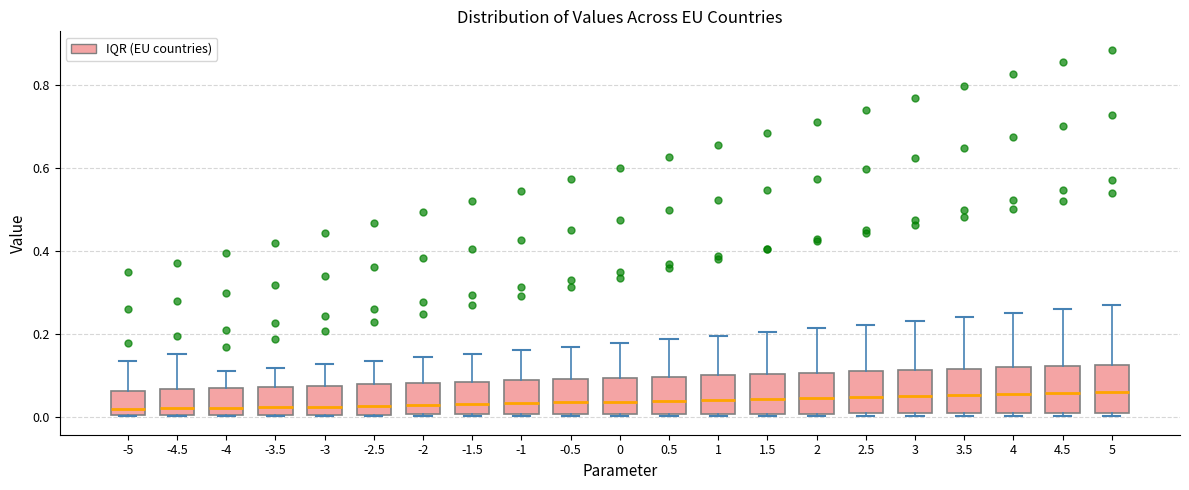

Reading left to right, read every box against the y-axis: the position of its median line, the range the box covers, and the ends of its whiskers. The values are not printed on the chart, so give them approximately, as read against the axis.

-5: median 0.02, box 0.00 to 0.06, whiskers 0.00 to 0.14
-4.5: median 0.02, box 0.00 to 0.06, whiskers 0.00 to 0.16
-4: median 0.02, box 0.00 to 0.06, whiskers 0.00 to 0.12
-3.5: median 0.02, box 0.00 to 0.08, whiskers 0.00 to 0.12
-3: median 0.02, box 0.00 to 0.08, whiskers 0.00 to 0.12
-2.5: median 0.02, box 0.00 to 0.08, whiskers 0.00 to 0.14
-2: median 0.02, box 0.00 to 0.08, whiskers 0.00 to 0.14
-1.5: median 0.04, box 0.00 to 0.08, whiskers 0.00 to 0.16
-1: median 0.04, box 0.00 to 0.08, whiskers 0.00 to 0.16
-0.5: median 0.04, box 0.00 to 0.10, whiskers 0.00 to 0.16
0: median 0.04, box 0.00 to 0.10, whiskers 0.00 to 0.18
0.5: median 0.04, box 0.00 to 0.10, whiskers 0.00 to 0.18
1: median 0.04, box 0.00 to 0.10, whiskers 0.00 to 0.20
1.5: median 0.04, box 0.00 to 0.10, whiskers 0.00 to 0.20
2: median 0.04, box 0.00 to 0.10, whiskers 0.00 (just below the box's lower edge) to 0.22
2.5: median 0.04, box 0.00 to 0.12, whiskers 0.00 (just below the box's lower edge) to 0.22
3: median 0.06, box 0.00 to 0.12, whiskers 0.00 (just below the box's lower edge) to 0.24
3.5: median 0.06, box 0.00 to 0.12, whiskers 0.00 (just below the box's lower edge) to 0.24
4: median 0.06, box 0.00 to 0.12, whiskers 0.00 (just below the box's lower edge) to 0.26
4.5: median 0.06, box 0.00 to 0.12, whiskers 0.00 (just below the box's lower edge) to 0.26
5: median 0.06, box 0.00 to 0.12, whiskers 0.00 (just below the box's lower edge) to 0.26